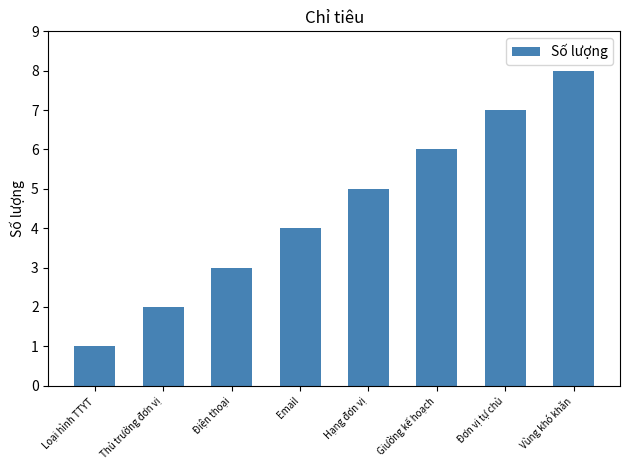

List the labels in order of value, smallest first.

Loại hình TTYT, Thủ trưởng đơn vị, Điện thoại, Email, Hạng đơn vị, Giường kế hoạch, Đơn vị tự chủ, Vùng khó khăn